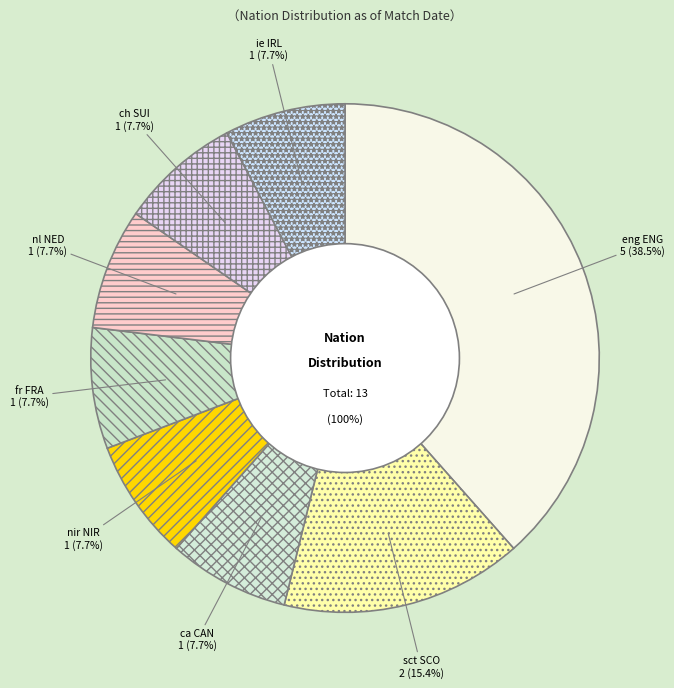

Is there a majority slice in this chart?

No